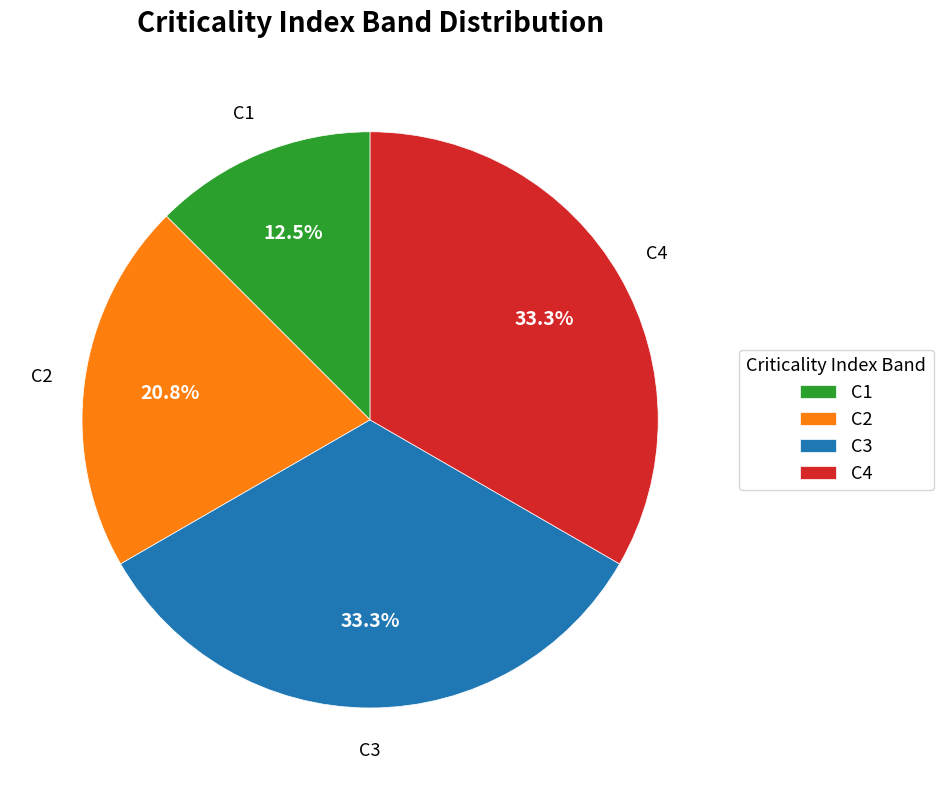

To the nearest percent, what percentage of the pie is C4?

33%